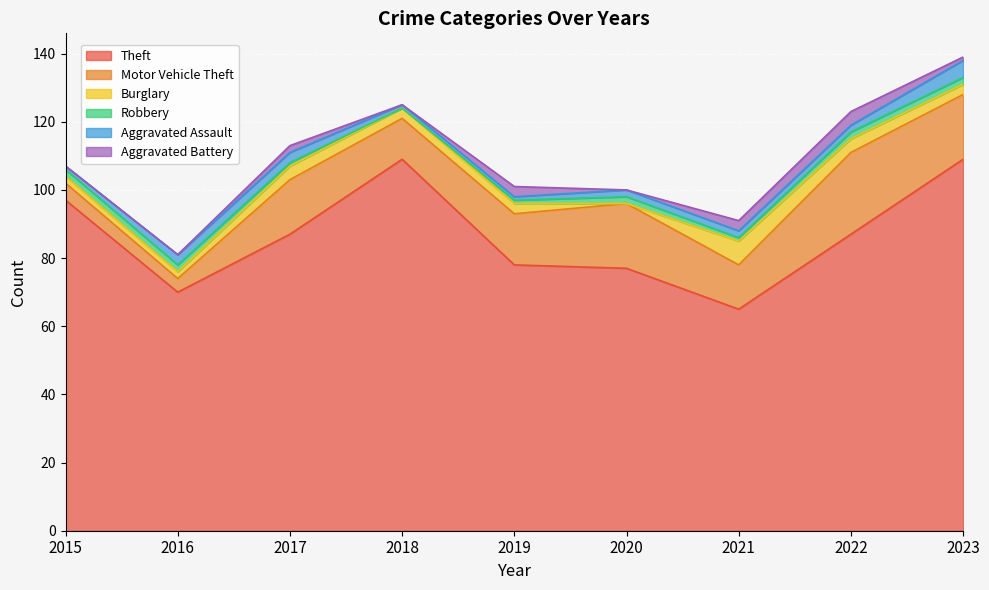

The value of Aggravated Battery at 2022 is 4. True or false?

True